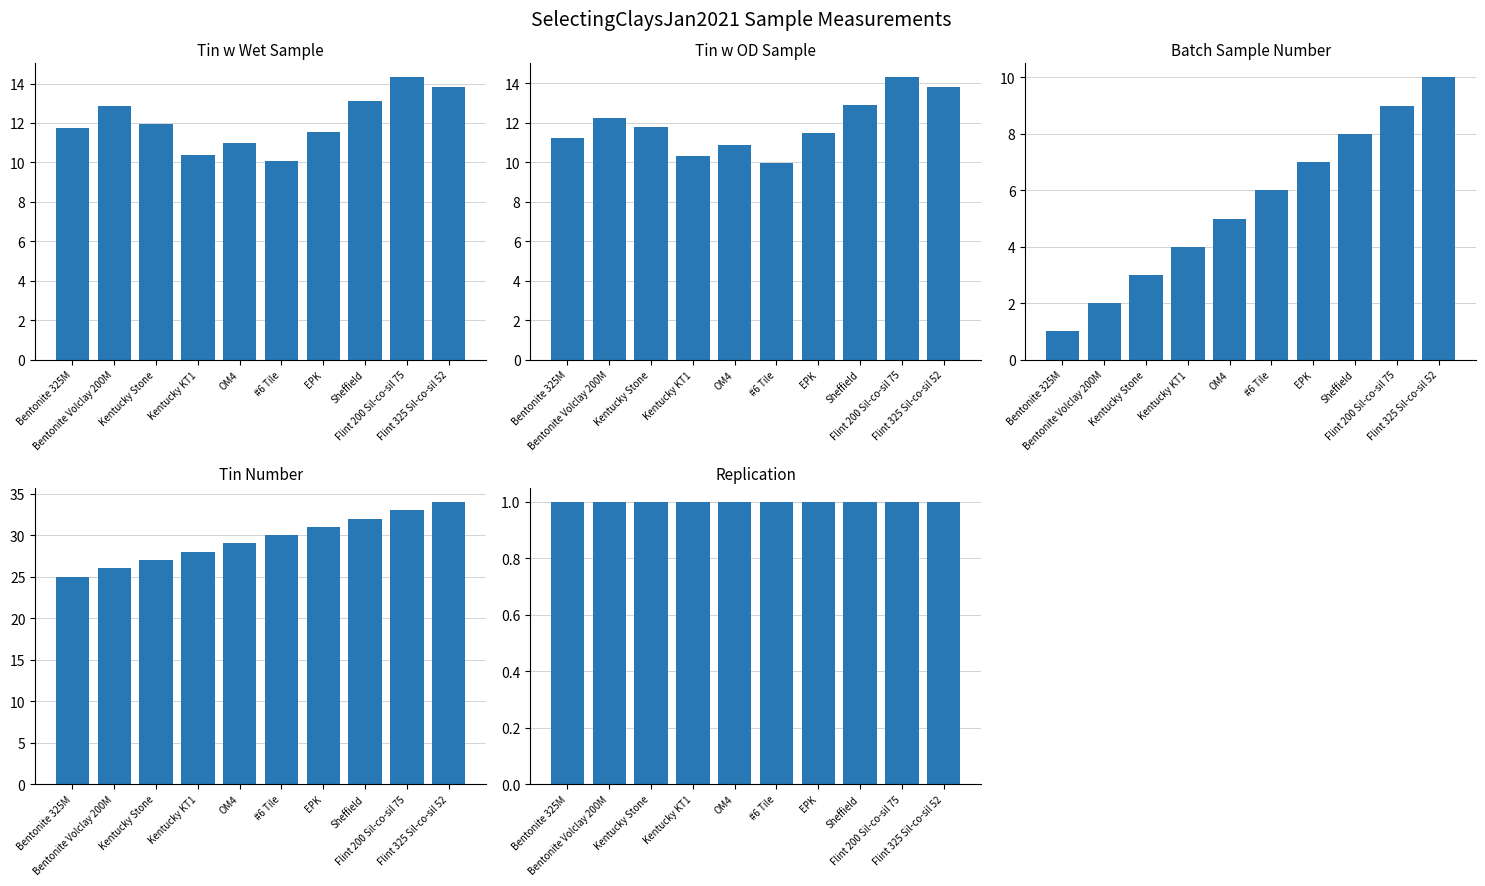

Which category has the highest value across all series?

Flint 325 Sil-co-sil 52